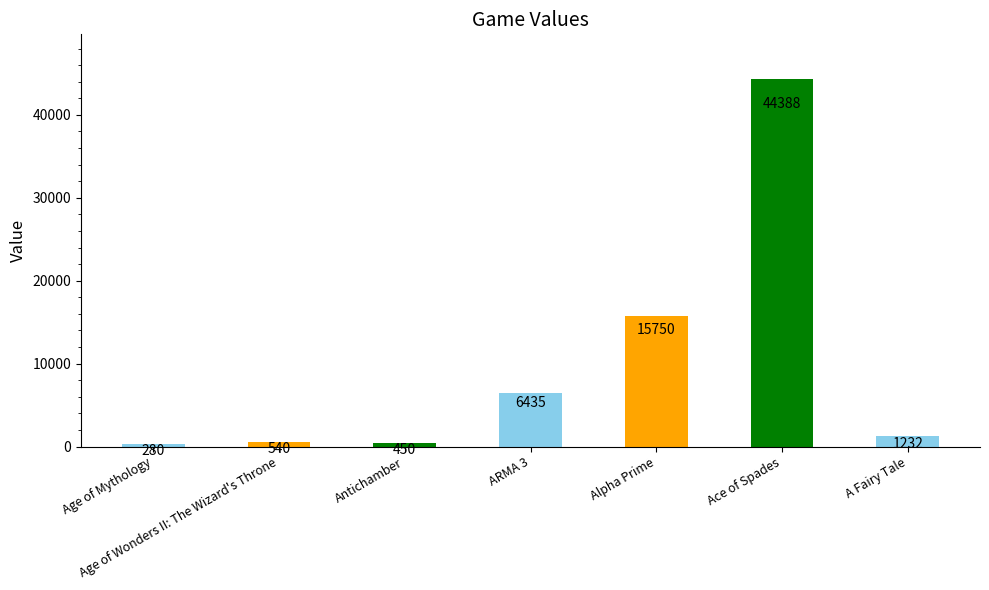

Which label corresponds to the largest value in the chart?

Ace of Spades